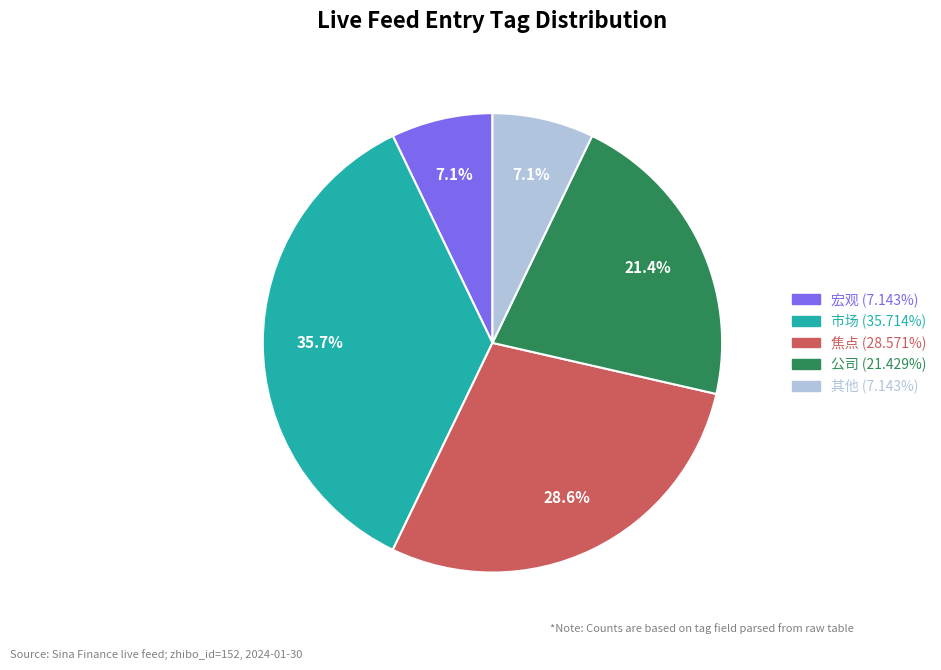

Is there any slice that represents more than half of the pie?

No